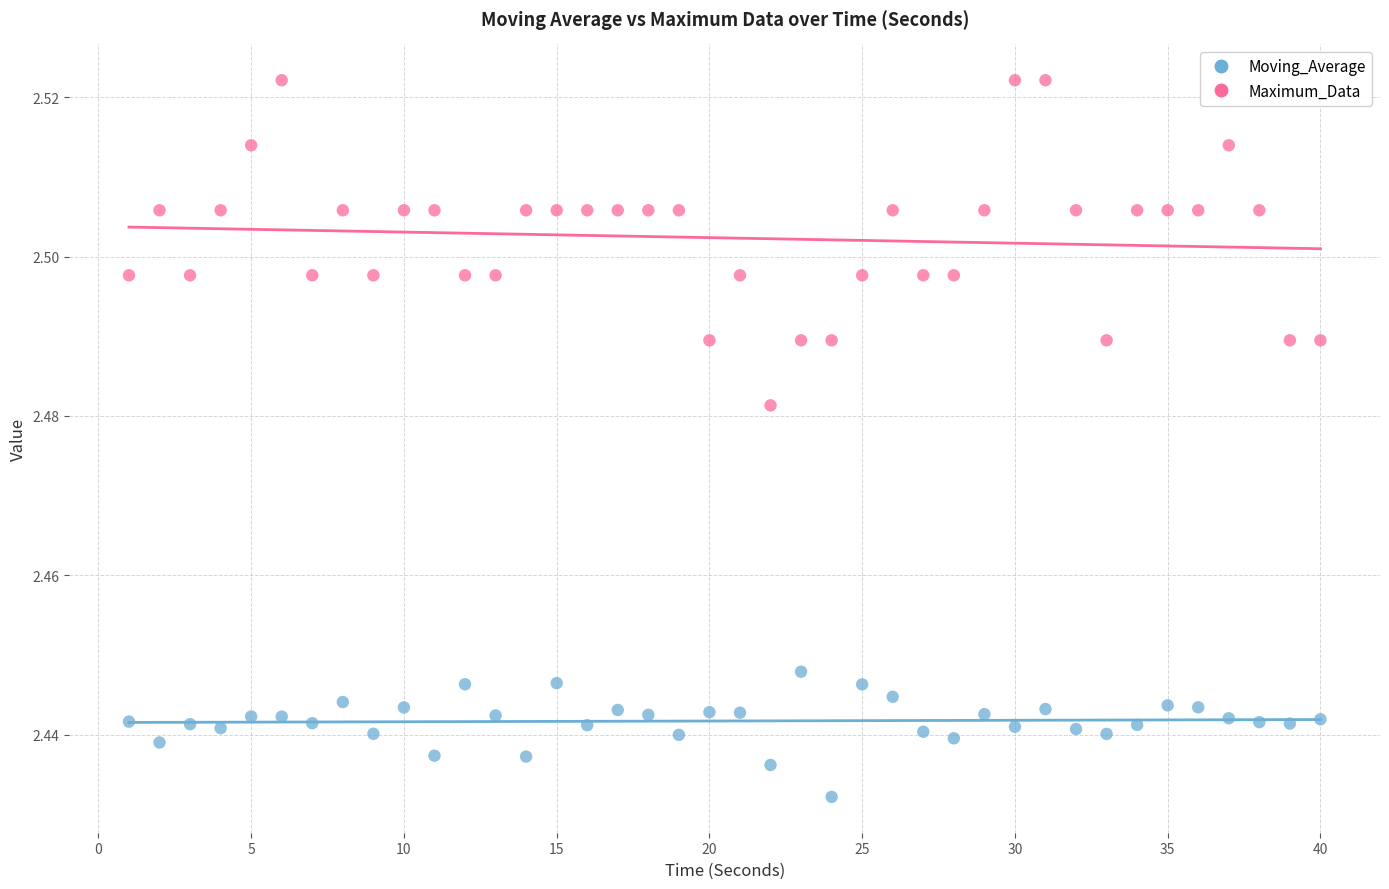

Which series has the largest Y range (max minus min)?

Maximum_Data